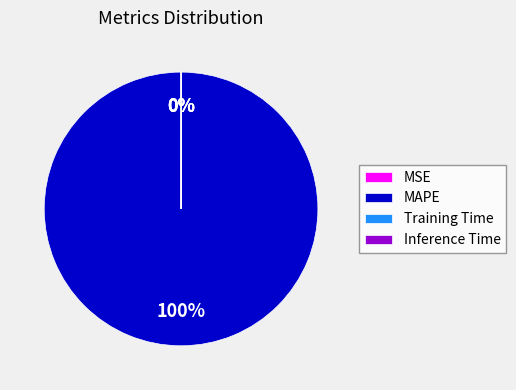

Which category accounts for the majority?

MAPE